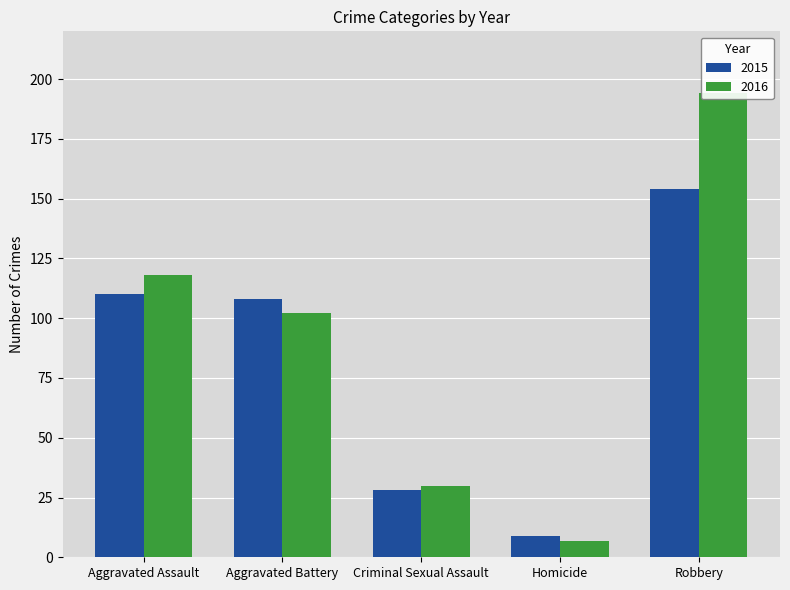

What is the difference between the second highest and second lowest values in the 2015 series?

82